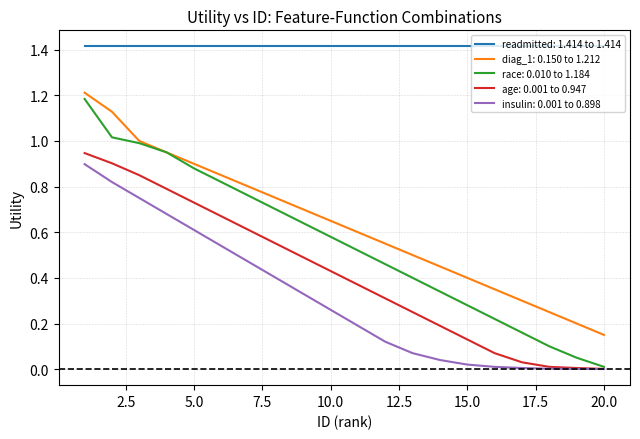

Which series has the widest spread of values?

race: 0.010 to 1.184